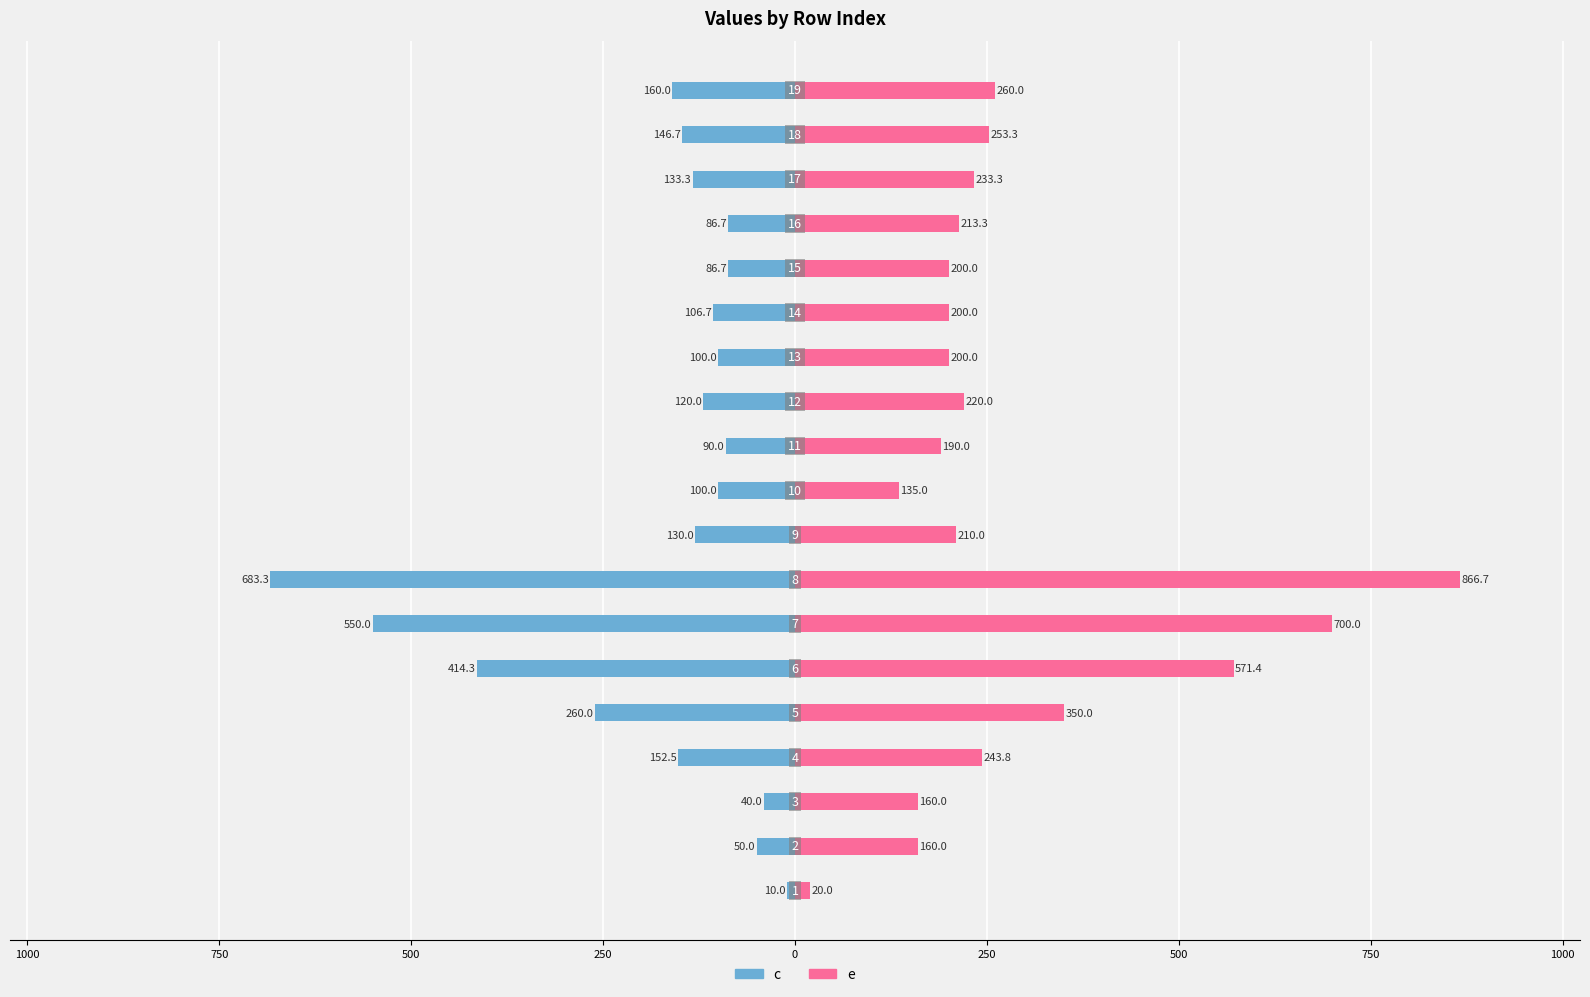

What are all the series names shown in the legend?

c, e